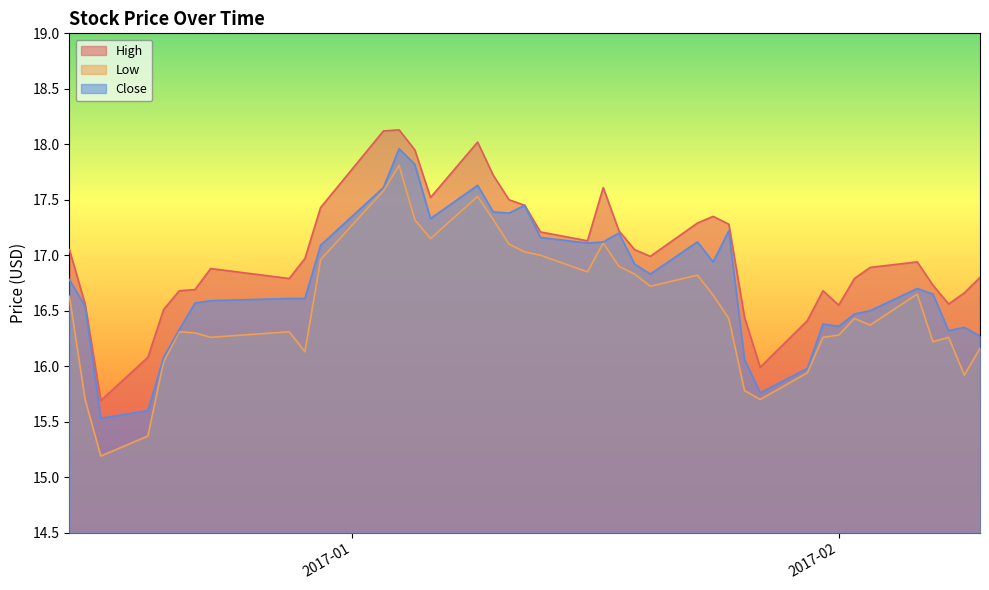

Which series has the largest total across all categories?

High